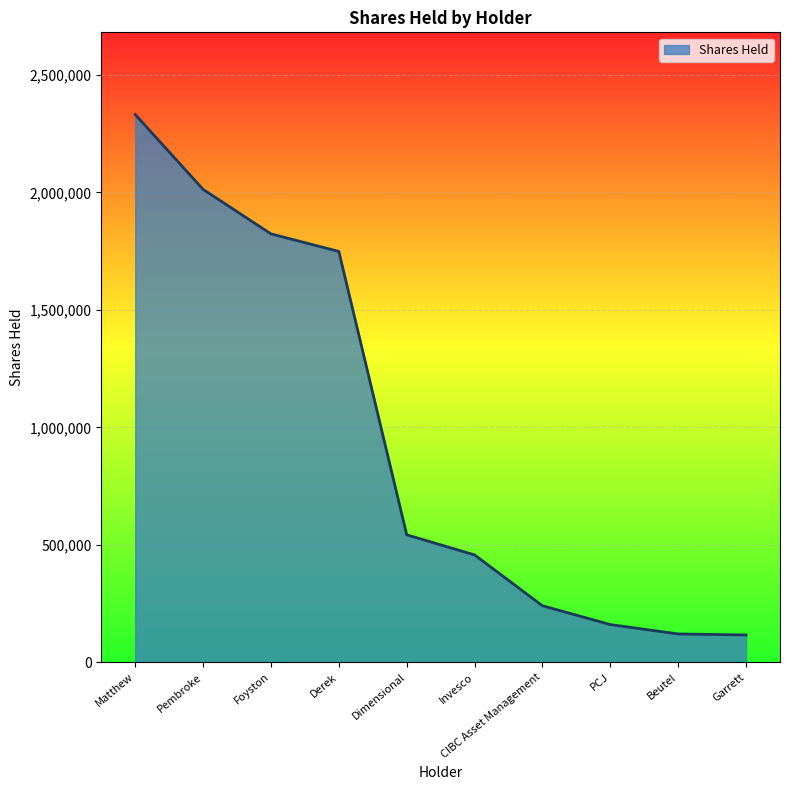

How many categories are shown in the chart?

10